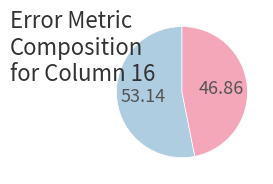

Does any single category account for the majority?

Yes